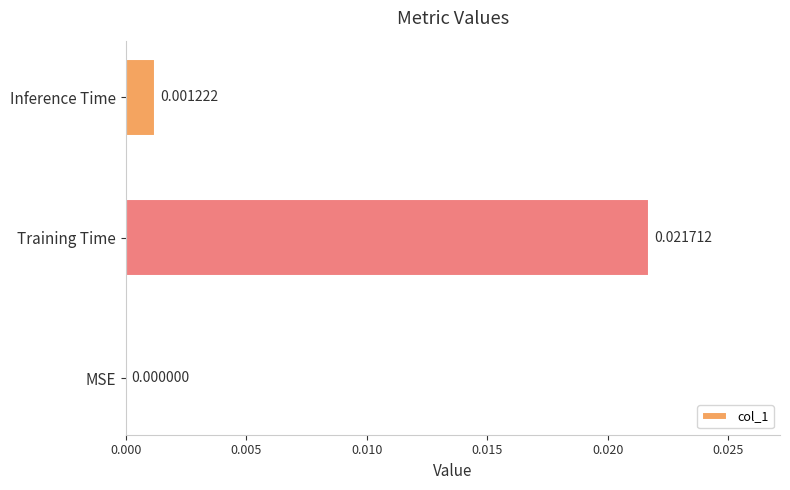

At which label is the value closest to 0?

MSE